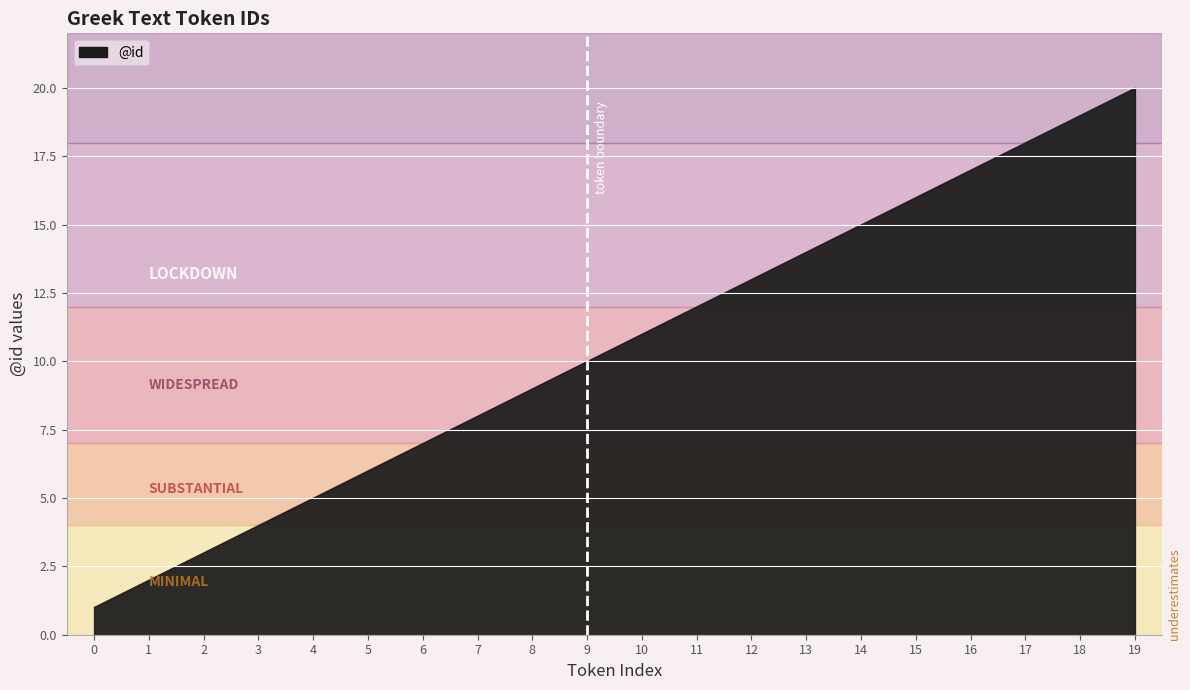

What is the ratio of the value at 6 to the value at 9?

0.7